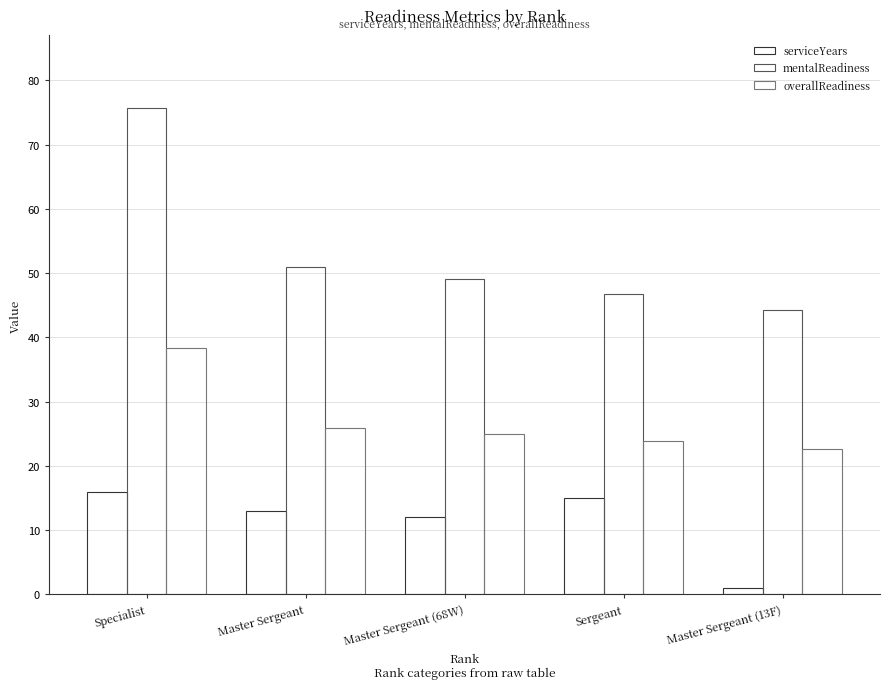

Between Master Sergeant and Master Sergeant (13F), which series saw the biggest shift?

serviceYears